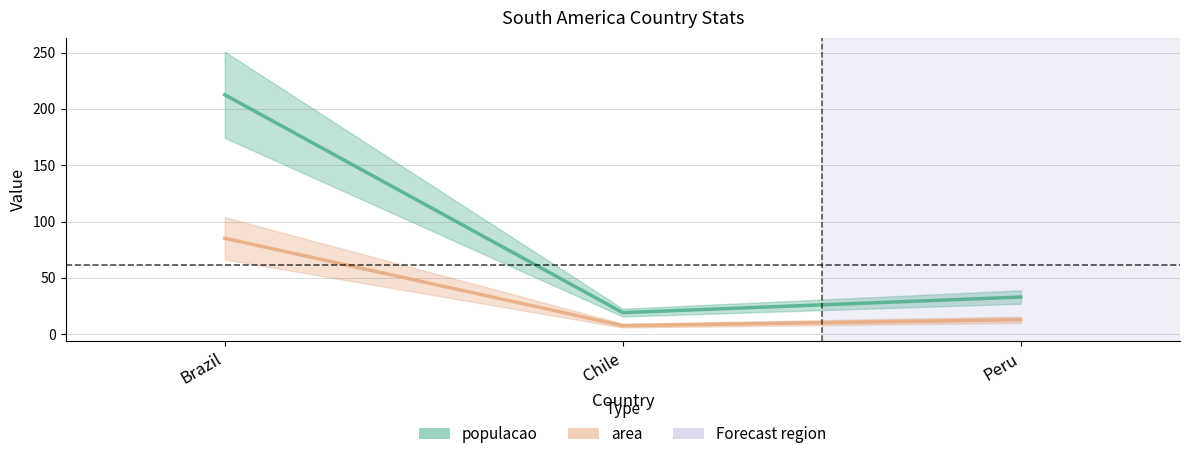

What is the average value of the area series?

35.2